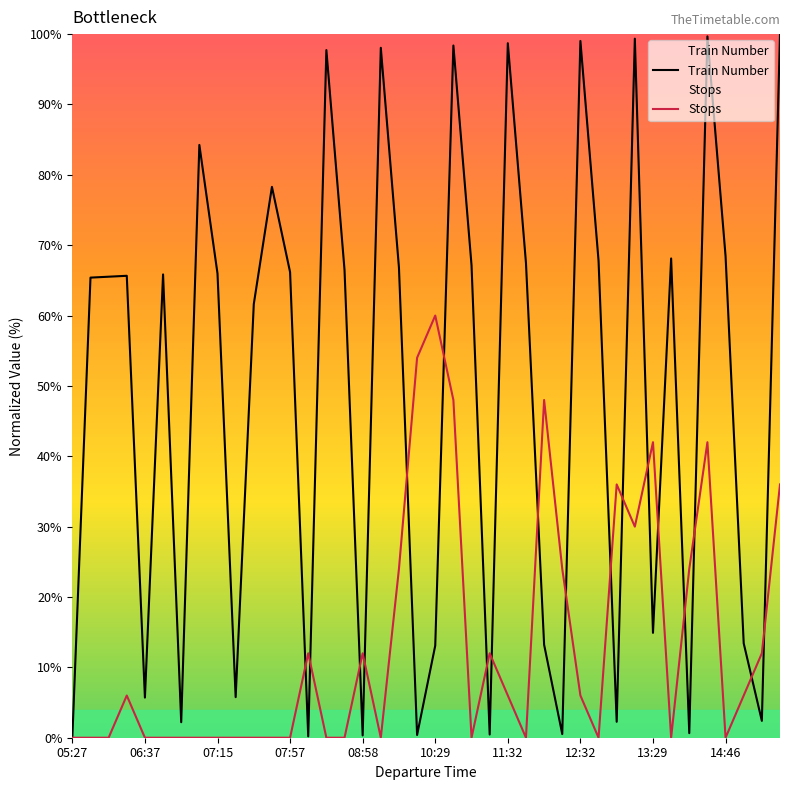

Rank the series by their maximum value, from highest to lowest.

Train Number, Stops